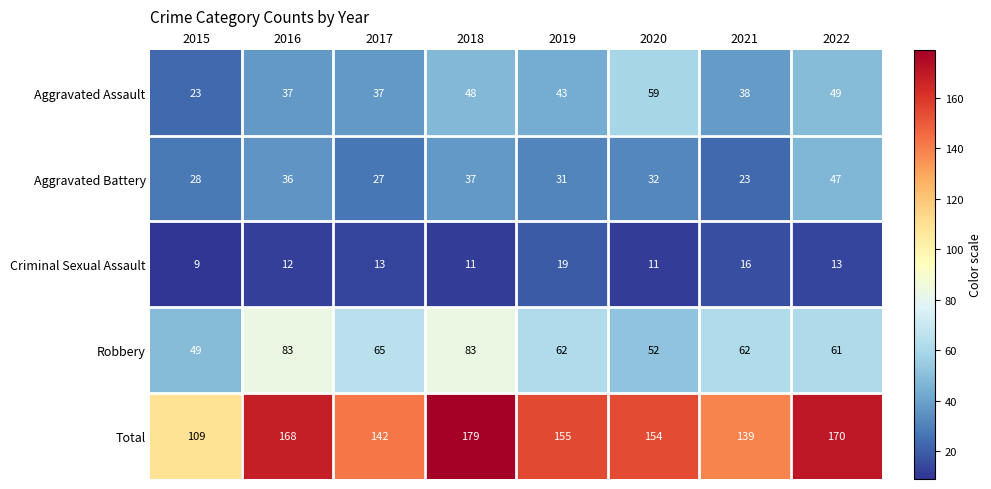

What is the smallest value displayed?

9